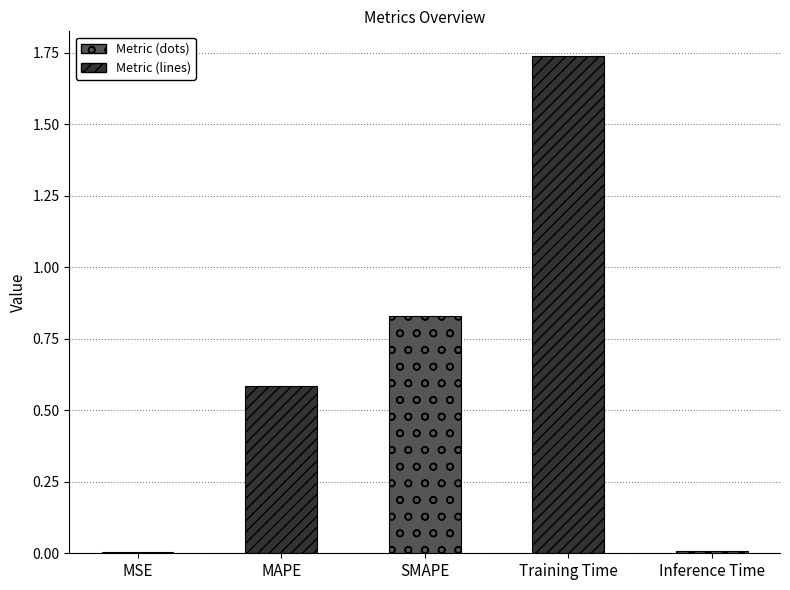

What is the sum of the values at SMAPE and Inference Time?

0.8